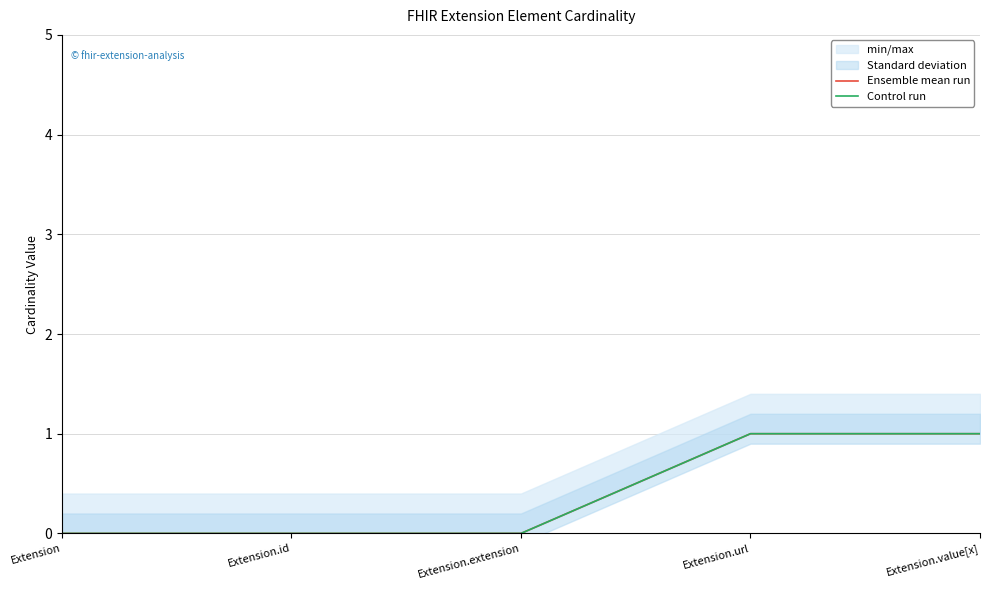

How many lines are shown in the chart?

2